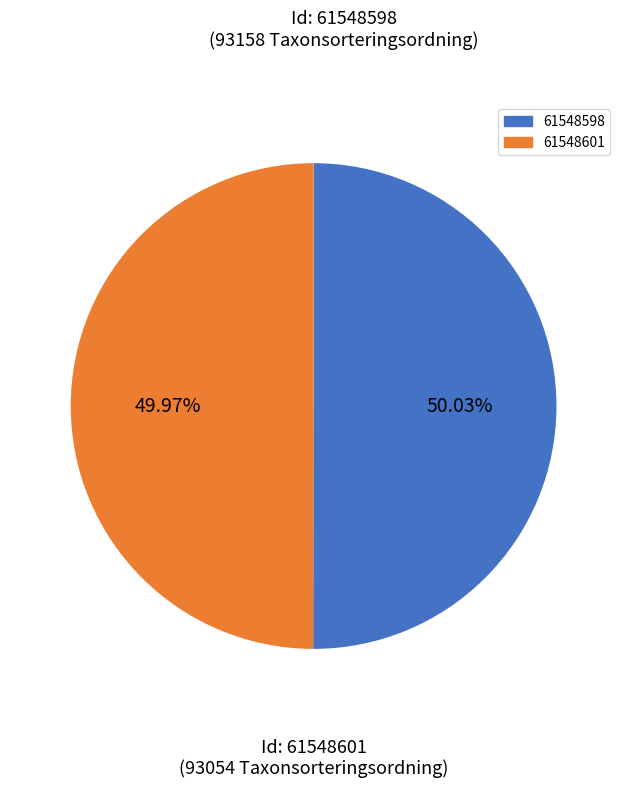

Is it true that 61548601 is 36% of the pie?

False